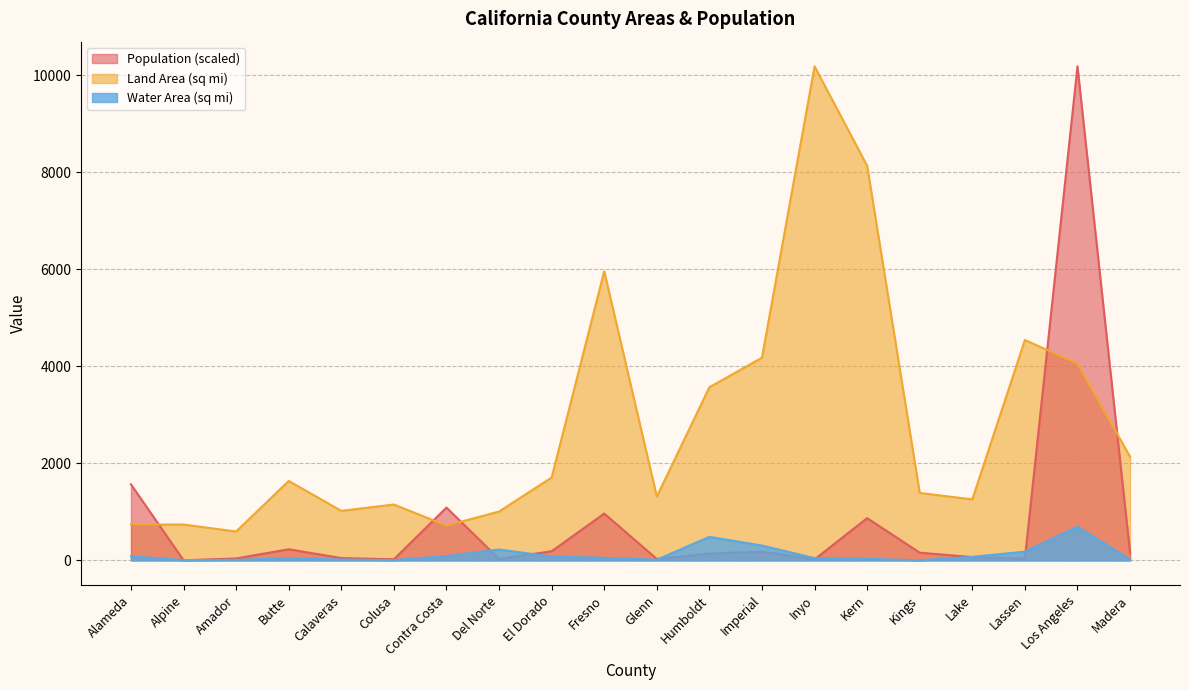

How many lines are shown in the chart?

3